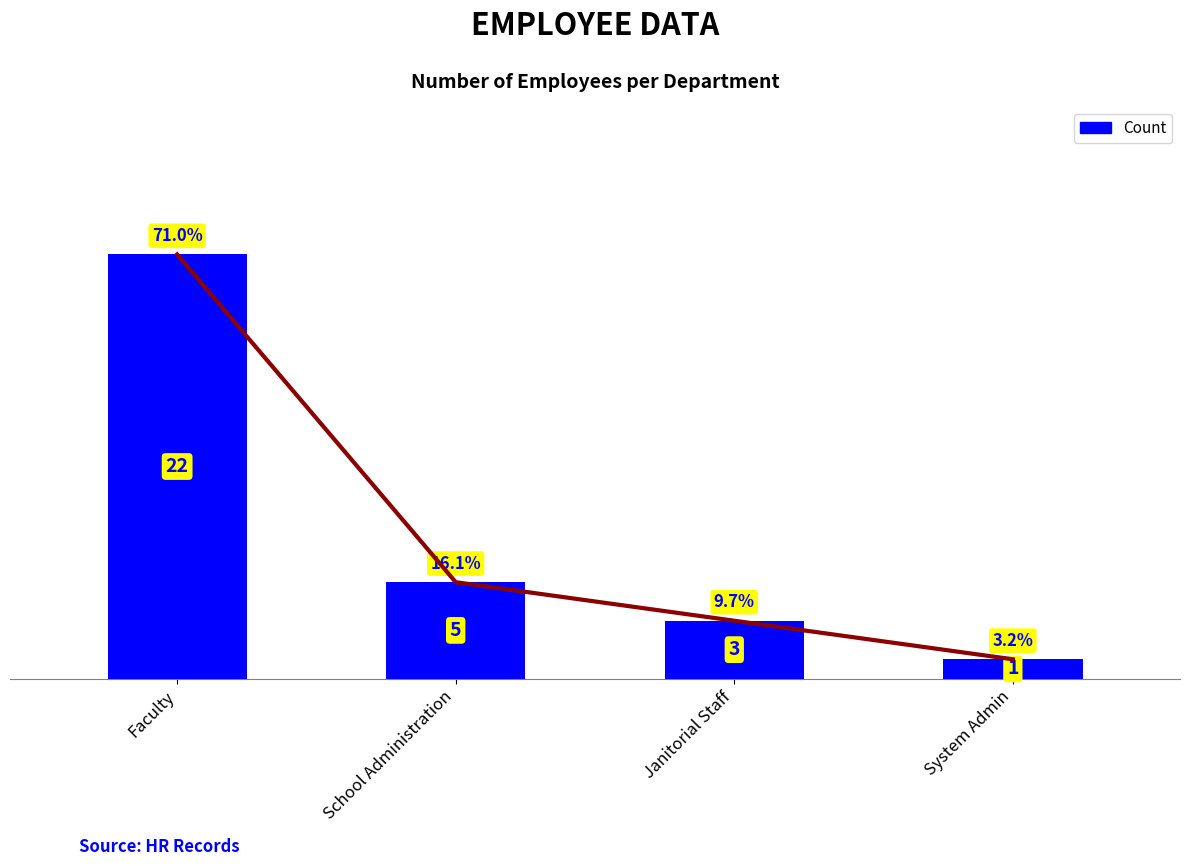

What is the ratio of the value at Faculty to the value at School Administration?

4.4